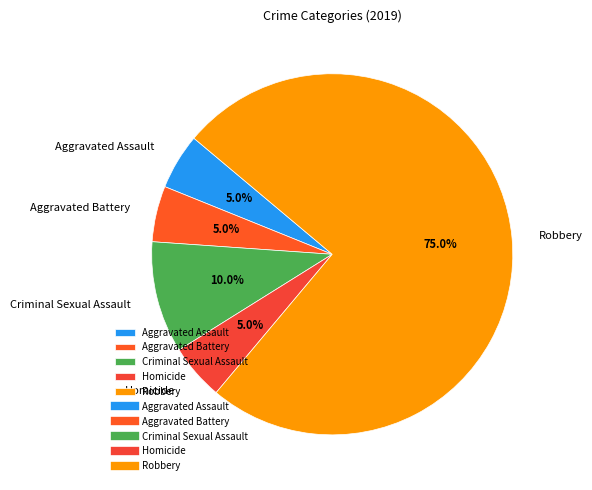

Is it true that Criminal Sexual Assault is 10% of the pie?

True